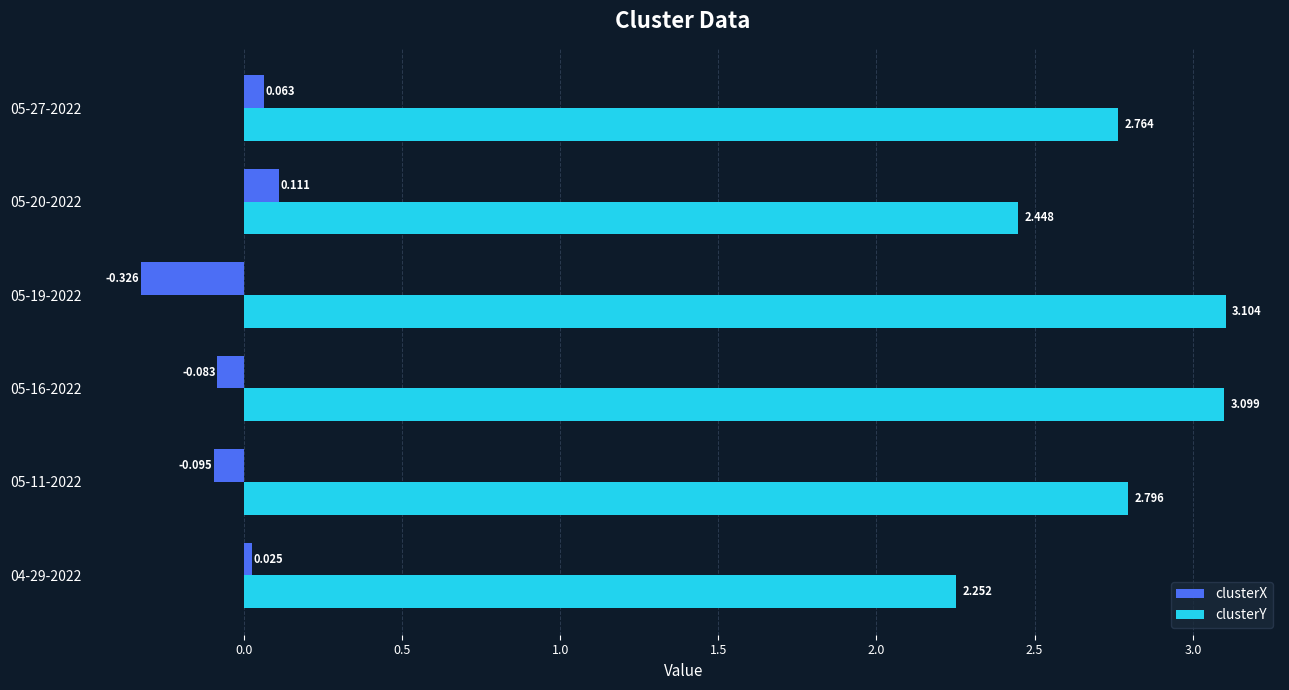

At which category is the sum across all series the highest?

05-16-2022